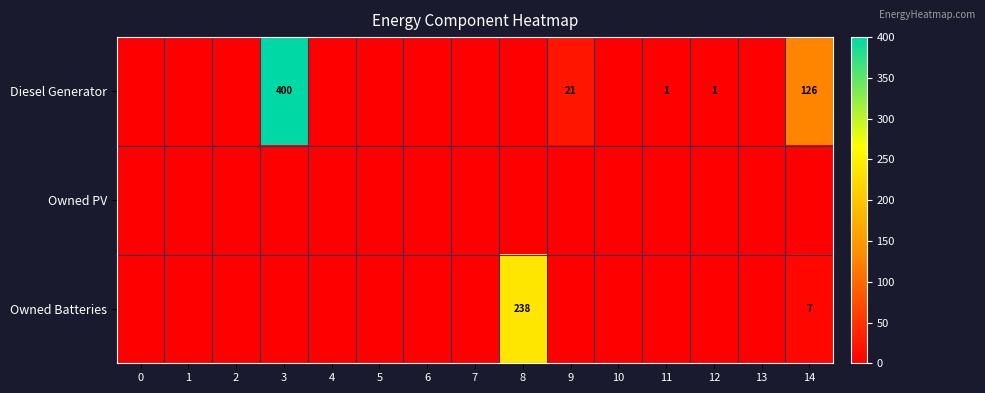

Is it true that Diesel Generator equals 72 at 14?

False